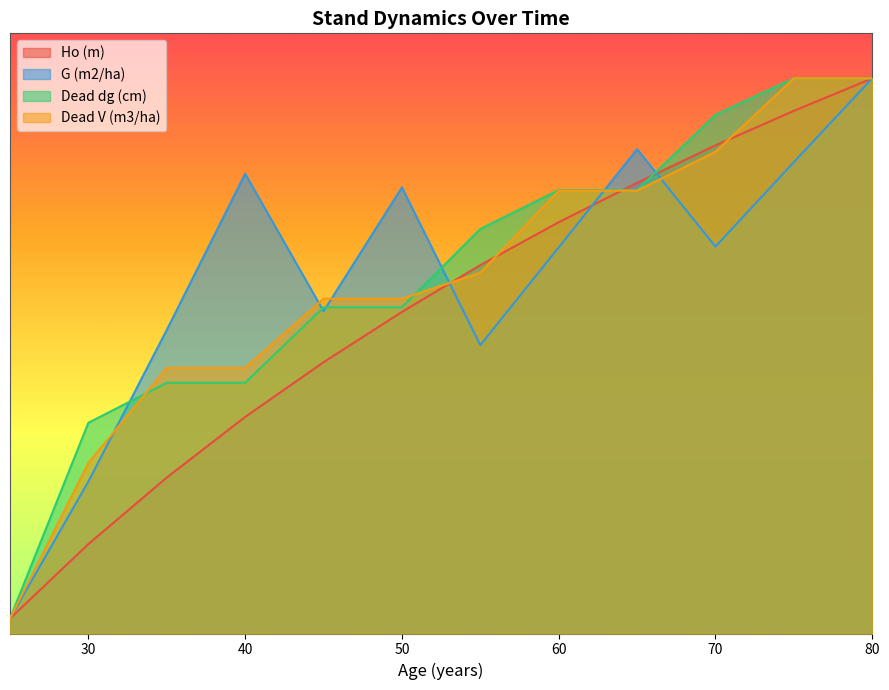

At which category does G (m2/ha) reach its first local valley?

45